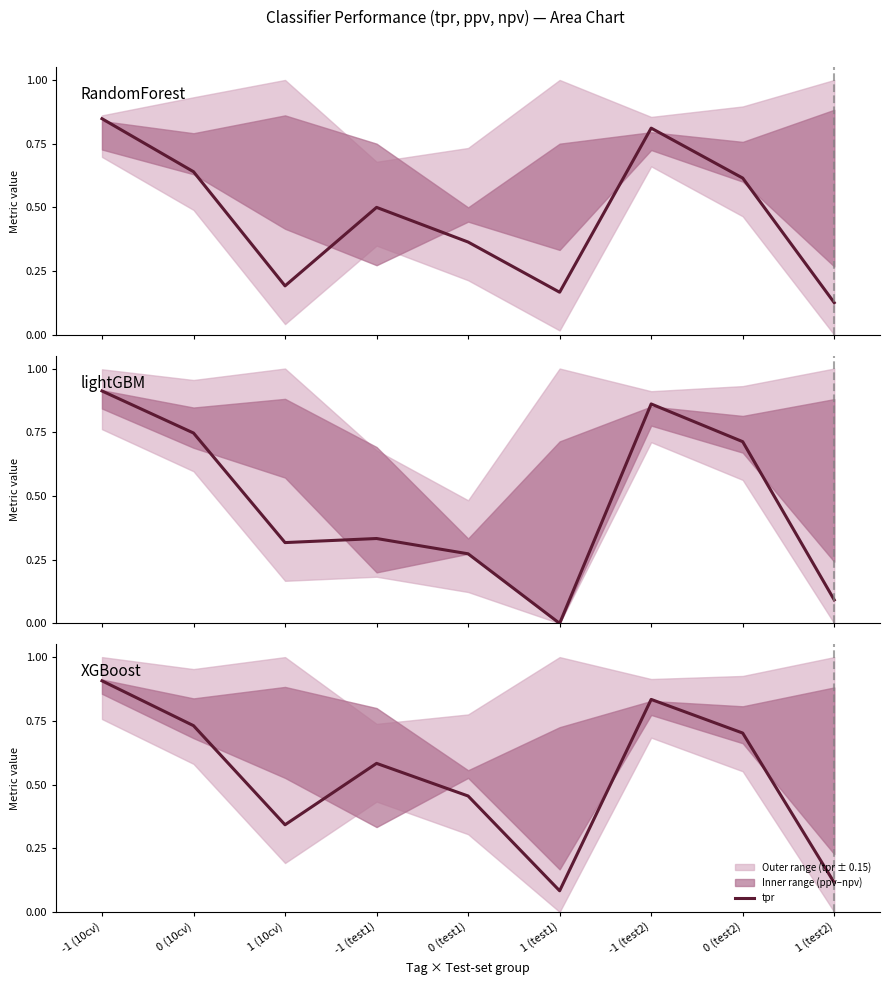

Does the chart display data point markers on the line(s)?

No